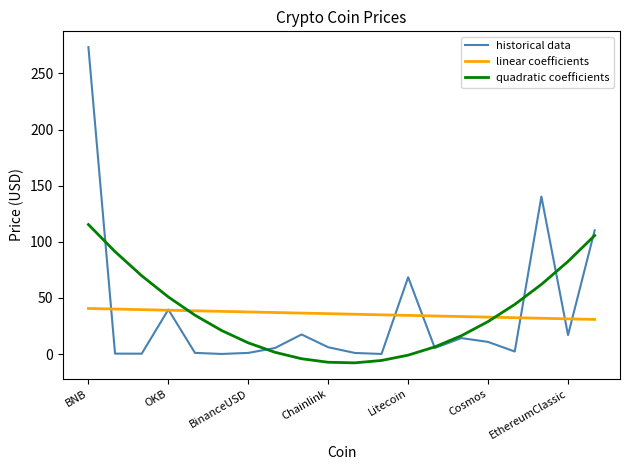

True or false: historical data has more than 0 interior local peaks.

True